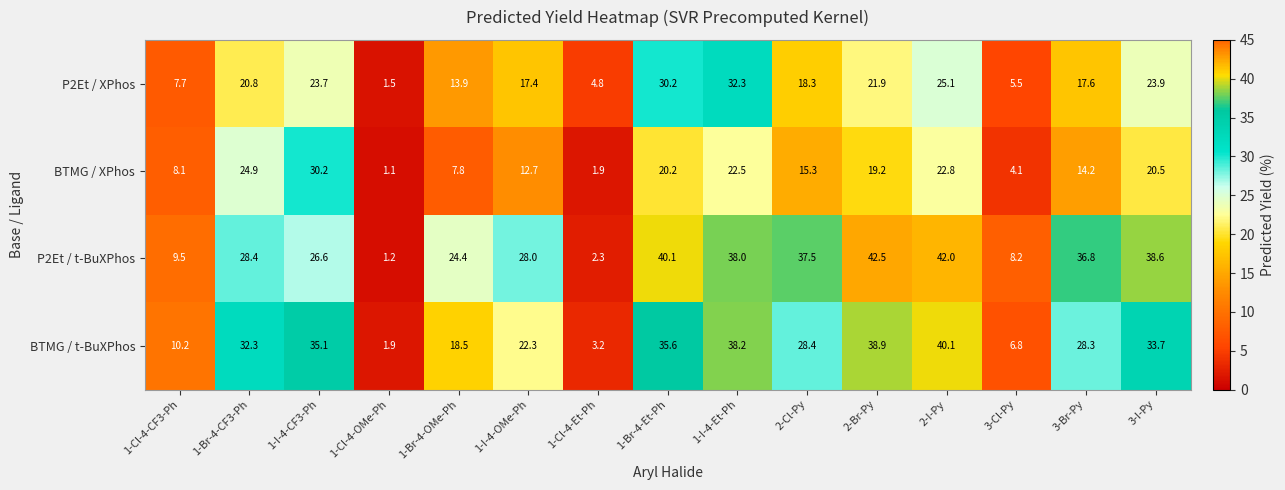

What is the approximate value of BTMG / t-BuXPhos at 1-Cl-4-CF3-Ph?

10.2